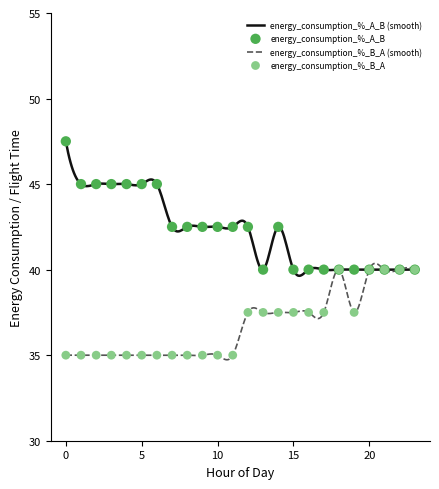

At how many categories does at least one series exceed 39?

300